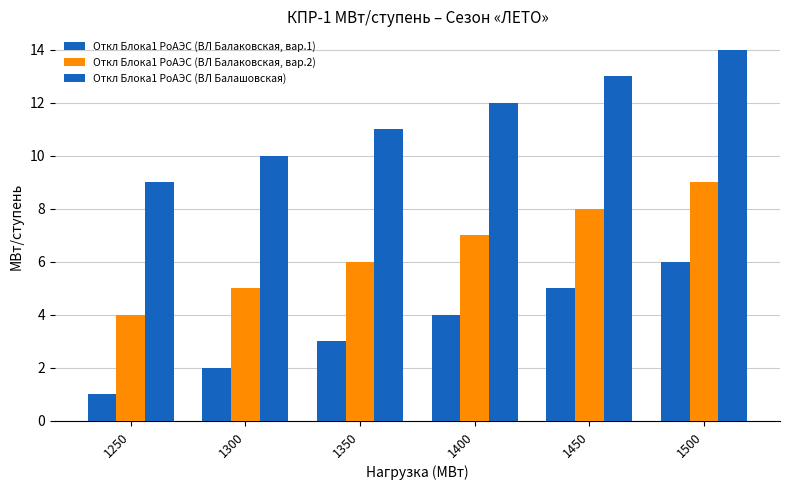

Does the chart contain any negative values?

No